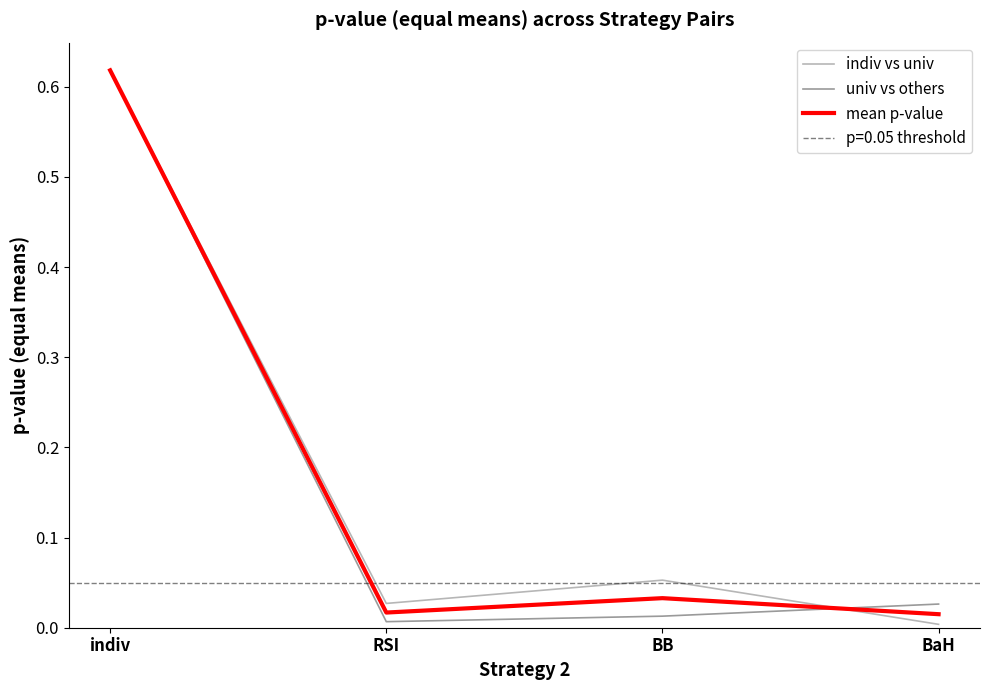

What is the label of the 1st point from the right?

BaH